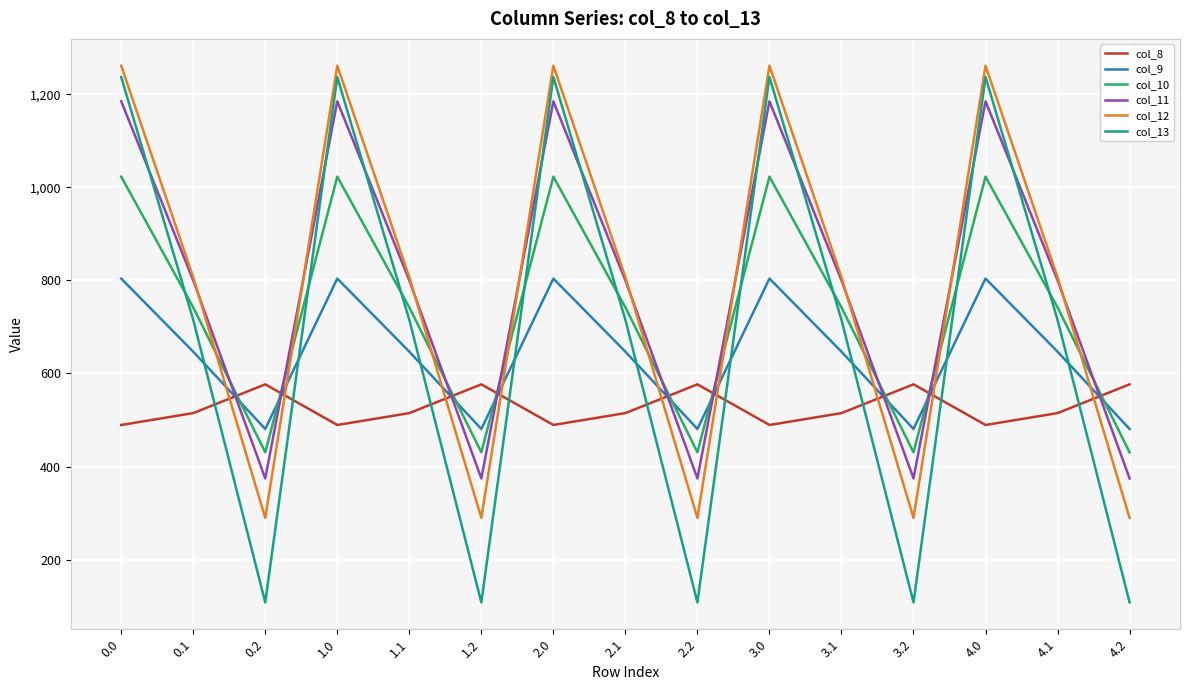

What is the difference between the col_9 values at 1.2 and 2.1?

166.2